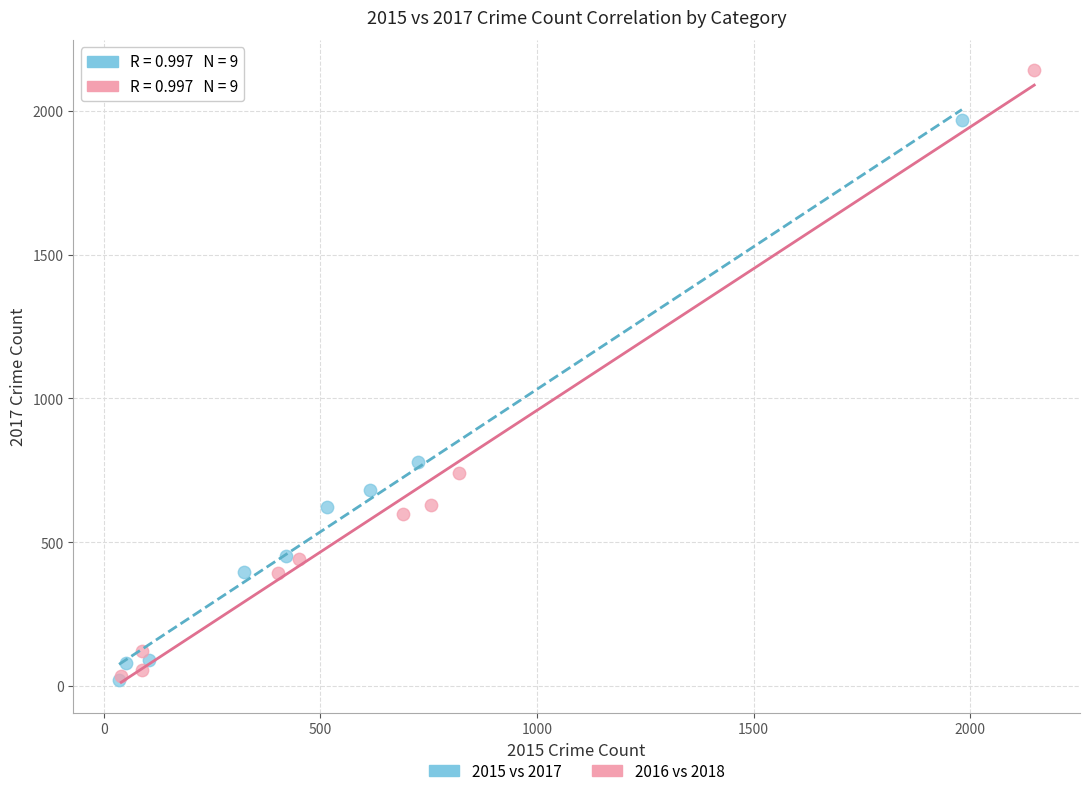

Which series reaches the maximum Y coordinate?

2016 vs 2018